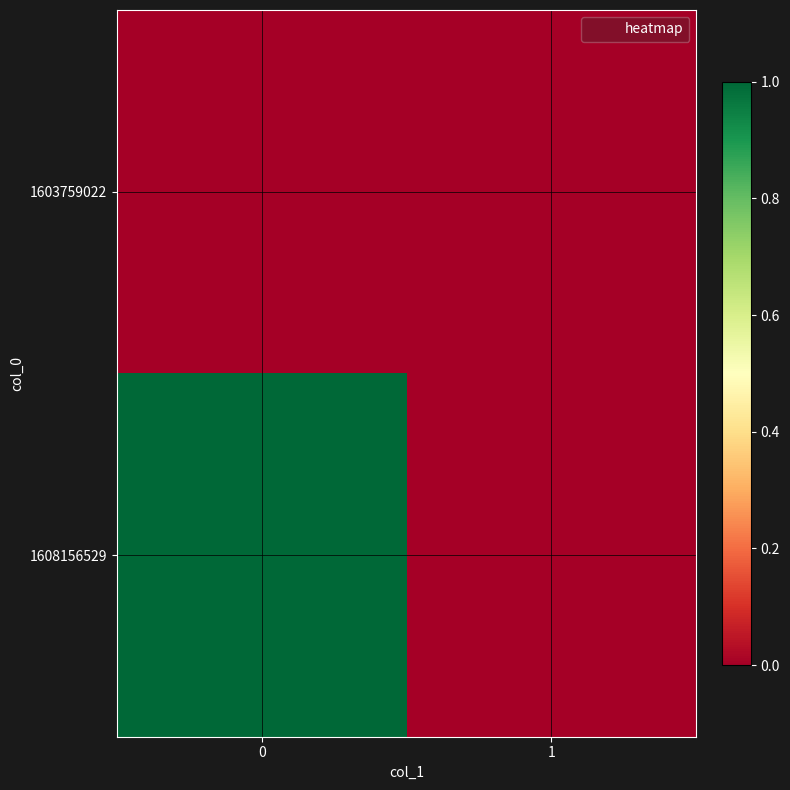

Which series has the largest total across all categories?

1608156529